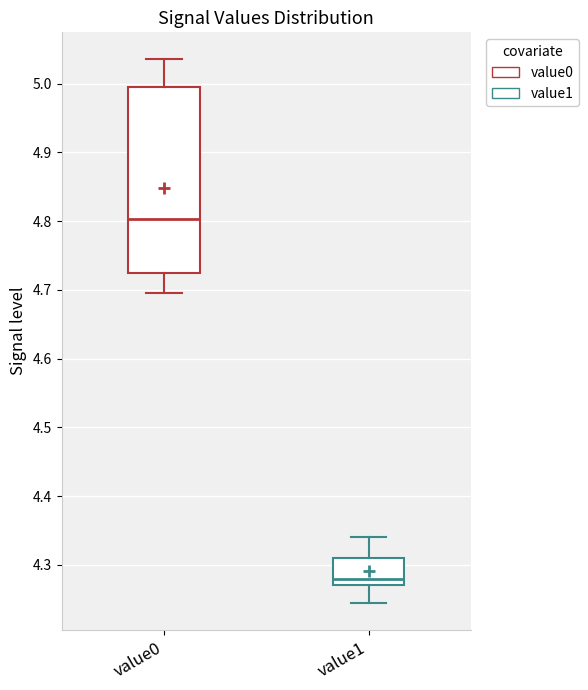

Comparing the boxes themselves (not the whiskers), which one is the tallest?

value0